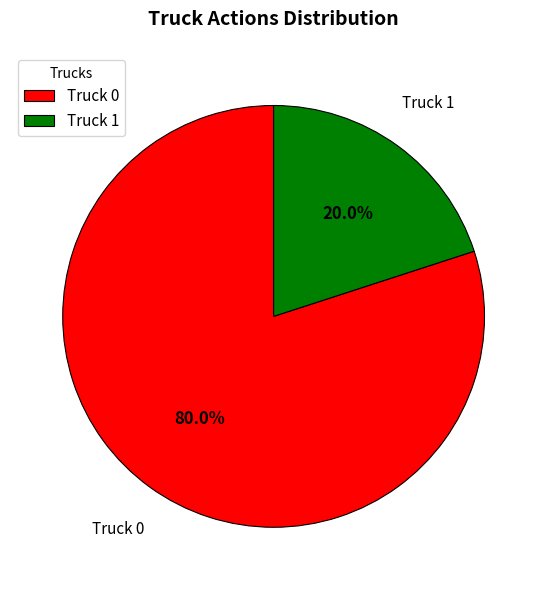

To the nearest percent, what is the difference between the largest and smallest slice percentages?

60%